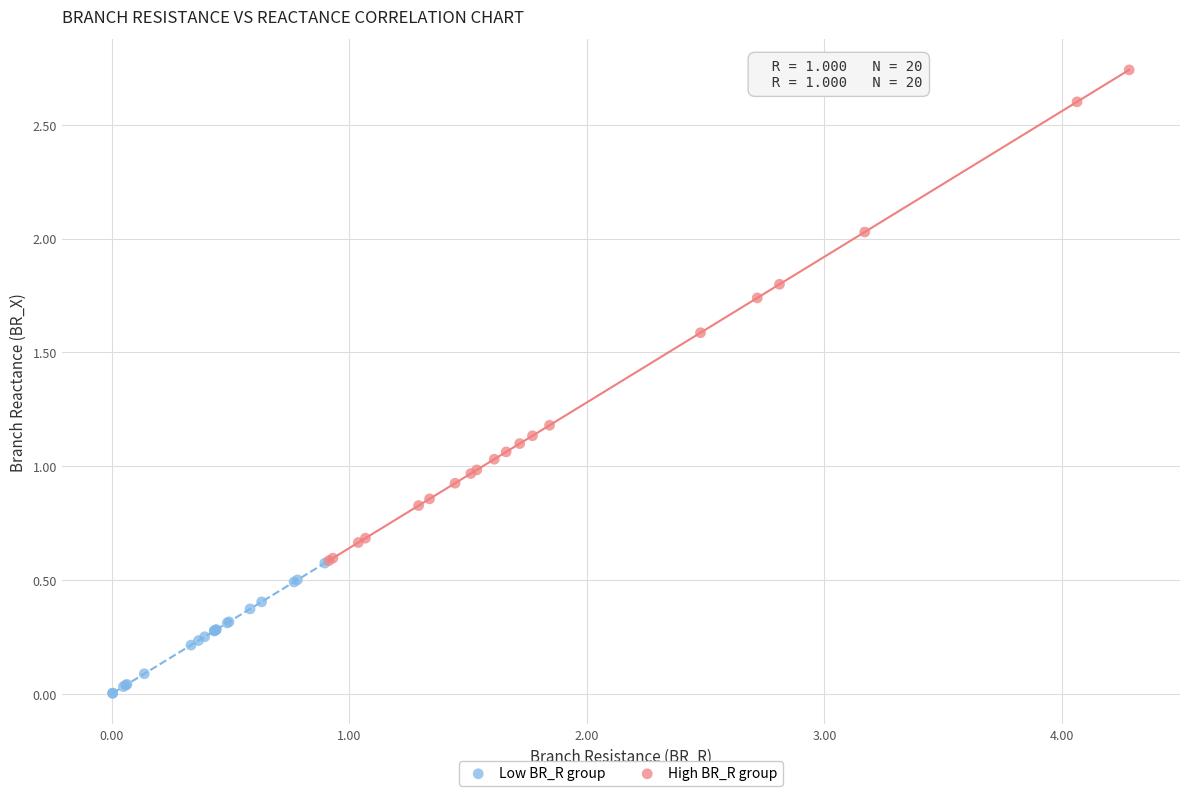

Which series has the largest Y range (max minus min)?

High BR_R group